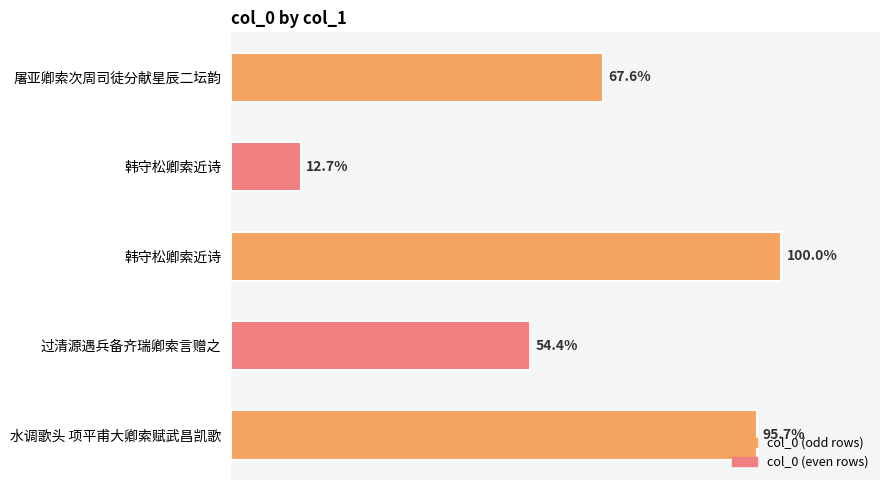

Does the chart contain any negative values?

No